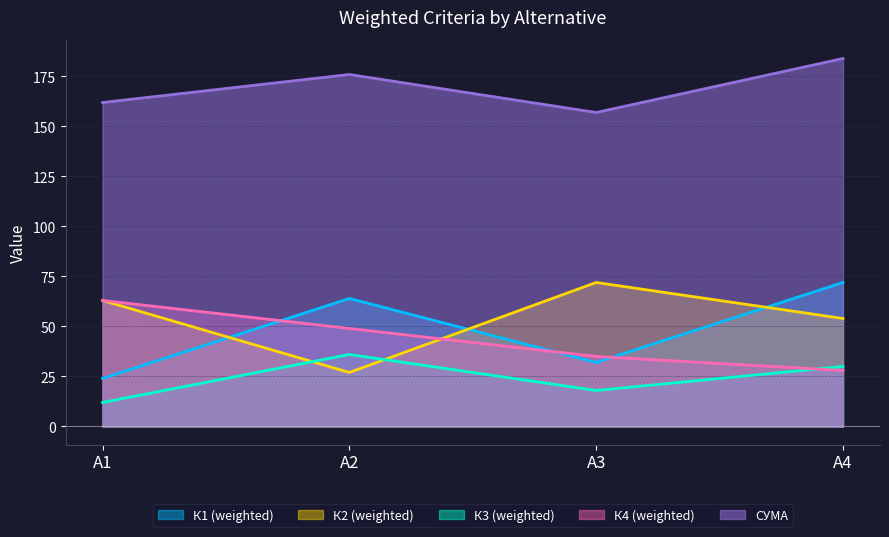

How many К3 (weighted) values are between 18 and 36?

3